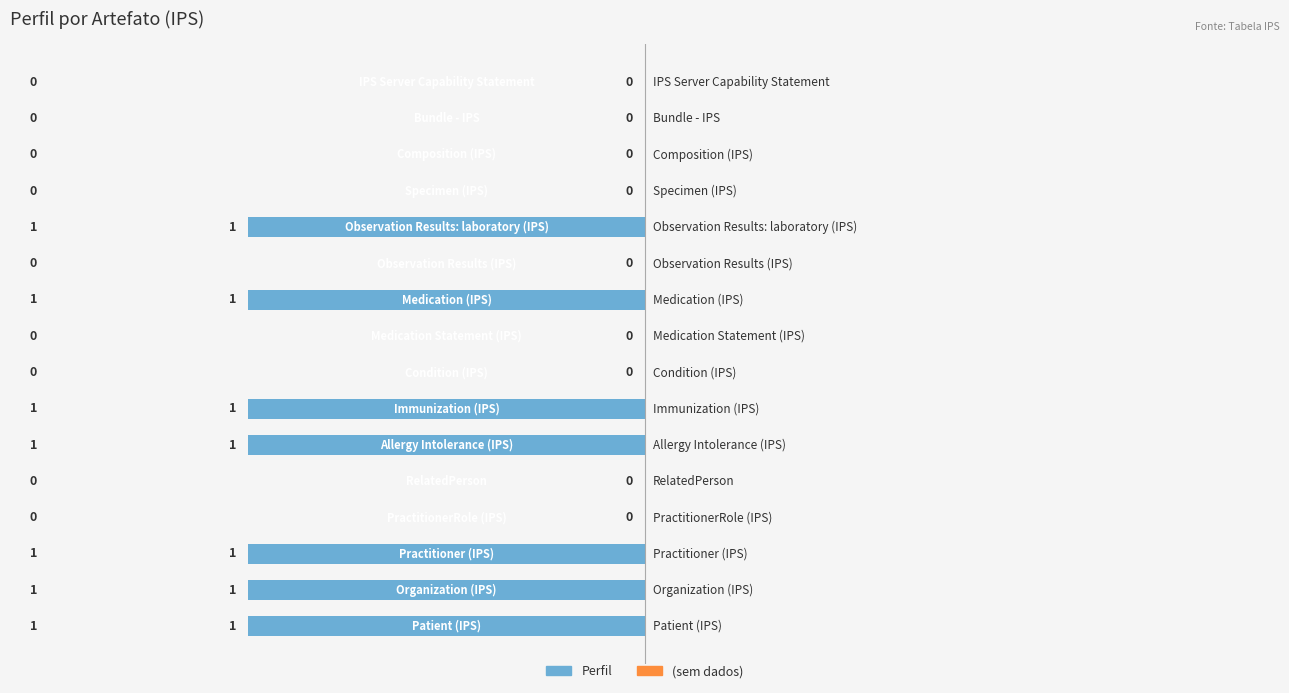

What is the sum of all values?

-7